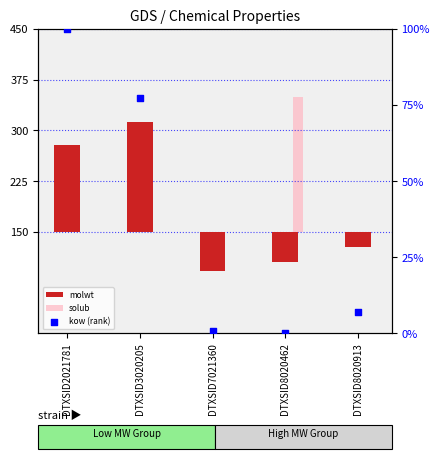

At how many categories does at least one series exceed -8?

5